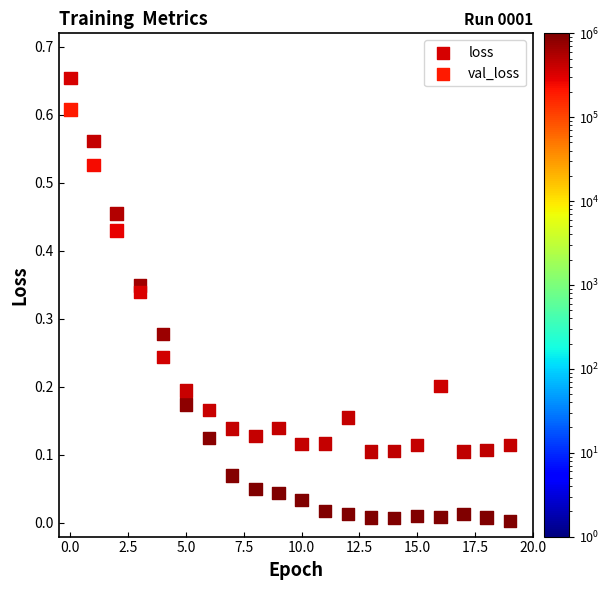

Which series contains the lowest Y value?

loss